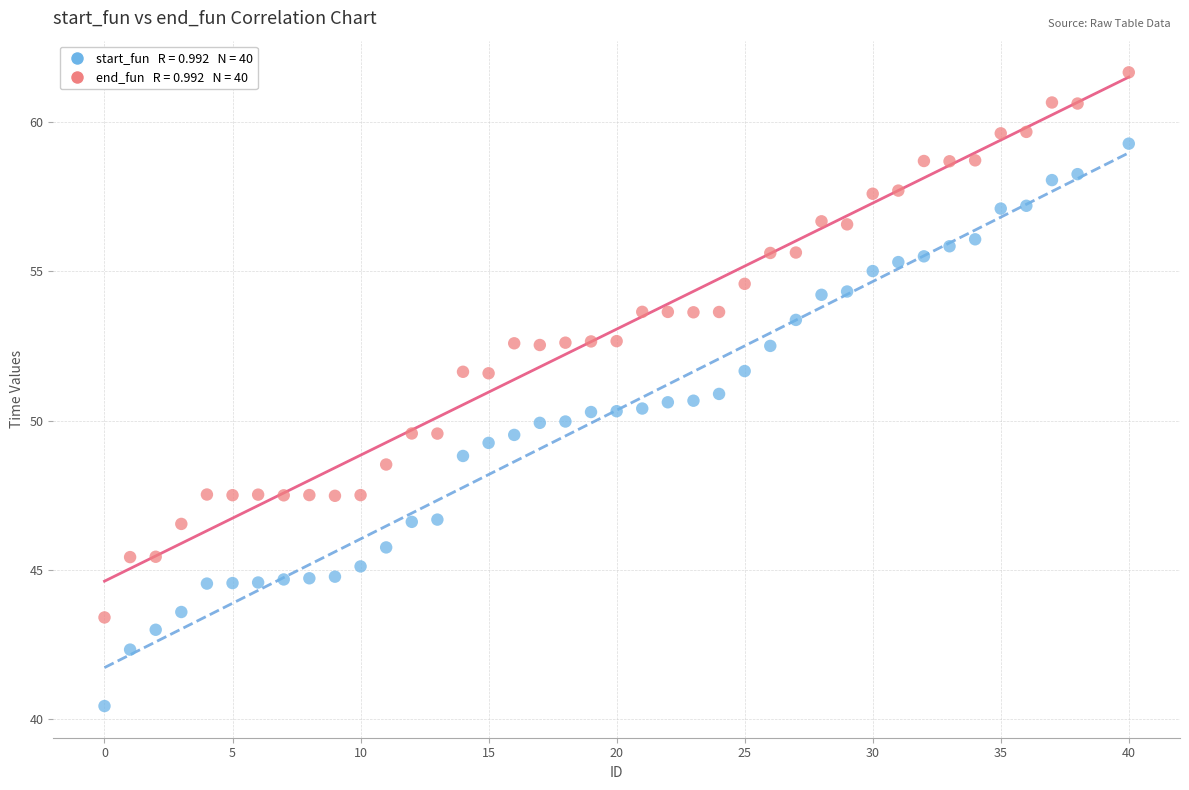

Across all data points, what is the range of Y values (max minus min)?

21.2